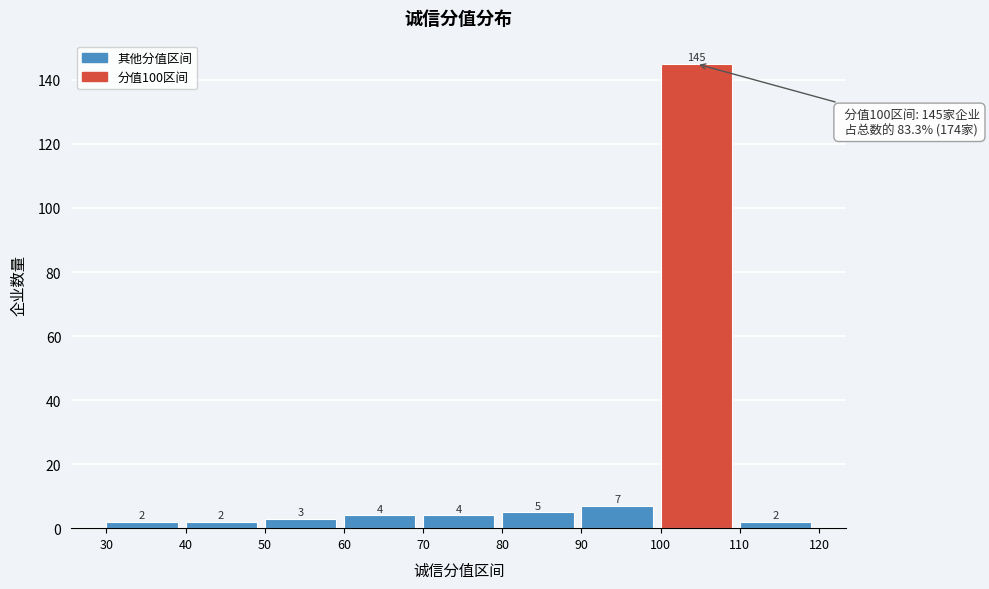

Reading left to right, transcribe this chart: for each bar, give the range it covers on the x-axis and its height.

30 to 40: 2
40 to 50: 2
50 to 60: 3
60 to 70: 4
70 to 80: 4
80 to 90: 5
90 to 100: 7
100 to 110: 145
110 to 120: 2